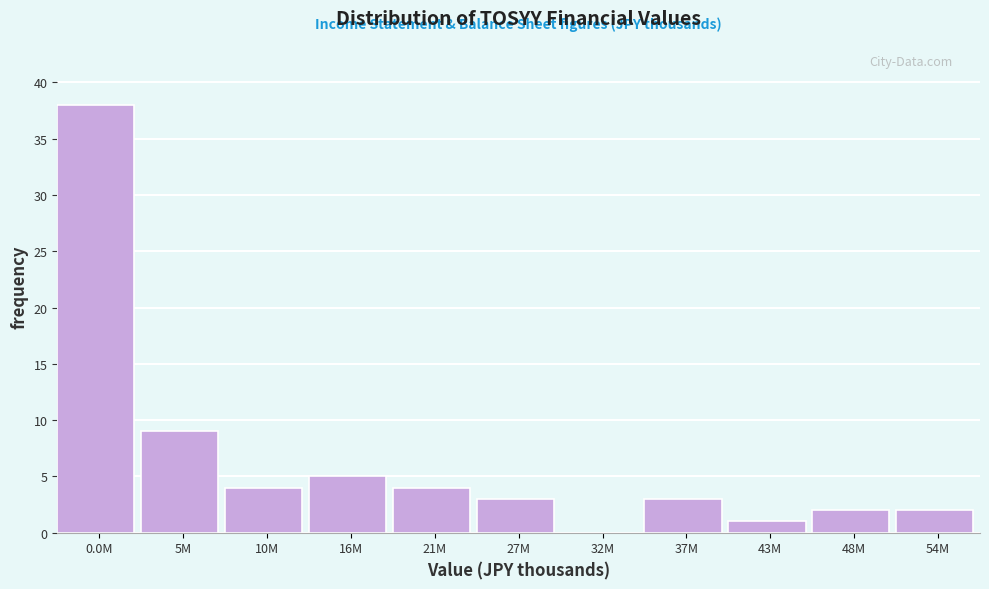

Reading left to right, what are all the values shown in this chart?

0.0M=38	5M=9	10M=4	16M=5	21M=4	27M=3	32M=0	37M=3	43M=1	48M=2	54M=2